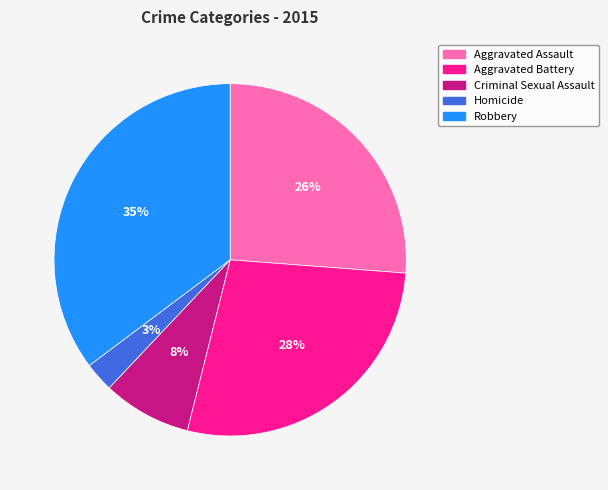

Rank the categories by value from highest to lowest.

Robbery, Aggravated Battery, Aggravated Assault, Criminal Sexual Assault, Homicide